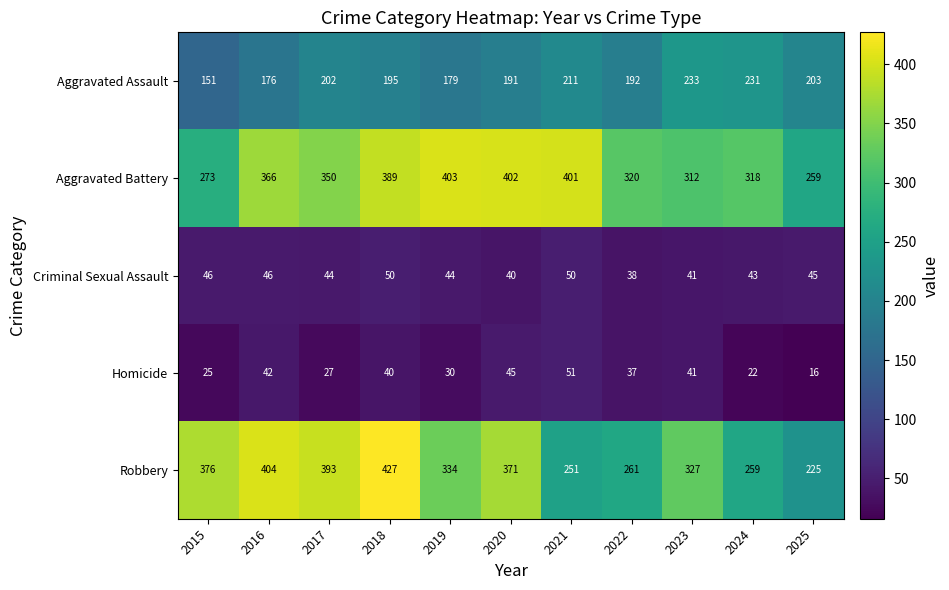

Where is Aggravated Battery nearest to the value 331?

2022